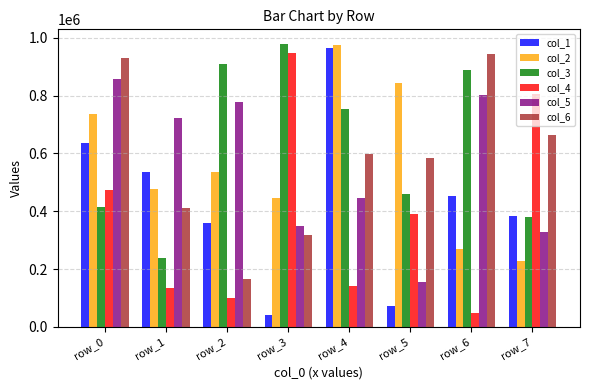

Reading left to right, transcribe all the data shown in this chart.

col_1: row_0=637584	row_1=534324	row_2=360574	row_3=39522	row_4=965595	row_5=70780	row_6=453211	row_7=382139
col_2: row_0=735977	row_1=478488	row_2=533948	row_3=444784	row_4=974249	row_5=843684	row_6=270851	row_7=227154
col_3: row_0=413847	row_1=237901	row_2=907472	row_3=979974	row_4=754239	row_5=458989	row_6=889041	row_7=380973
col_4: row_0=472132	row_1=132940	row_2=98436	row_3=945956	row_4=143050	row_5=389235	row_6=49277	row_7=803877
col_5: row_0=855705	row_1=723649	row_2=777154	row_3=349496	row_4=446998	row_5=156080	row_6=803222	row_7=329743
col_6: row_0=929941	row_1=412399	row_2=167073	row_3=316471	row_4=598427	row_5=583641	row_6=944563	row_7=662607